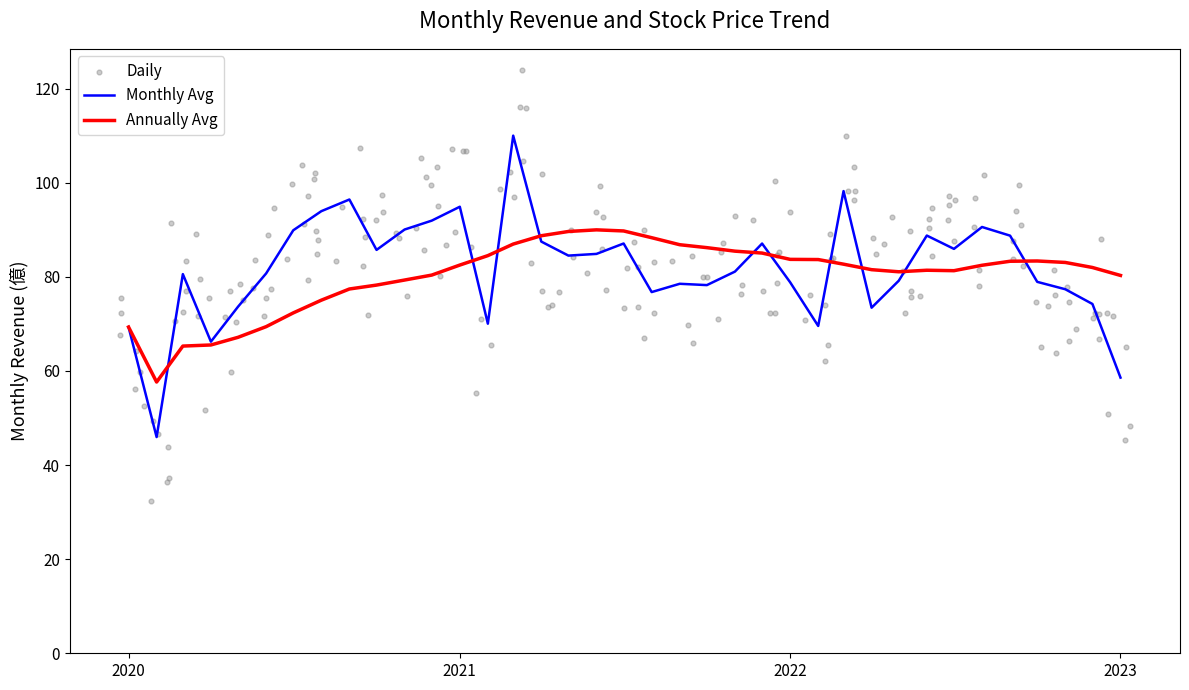

The value of Annually Avg at 2022 is 83.7. True or false?

True